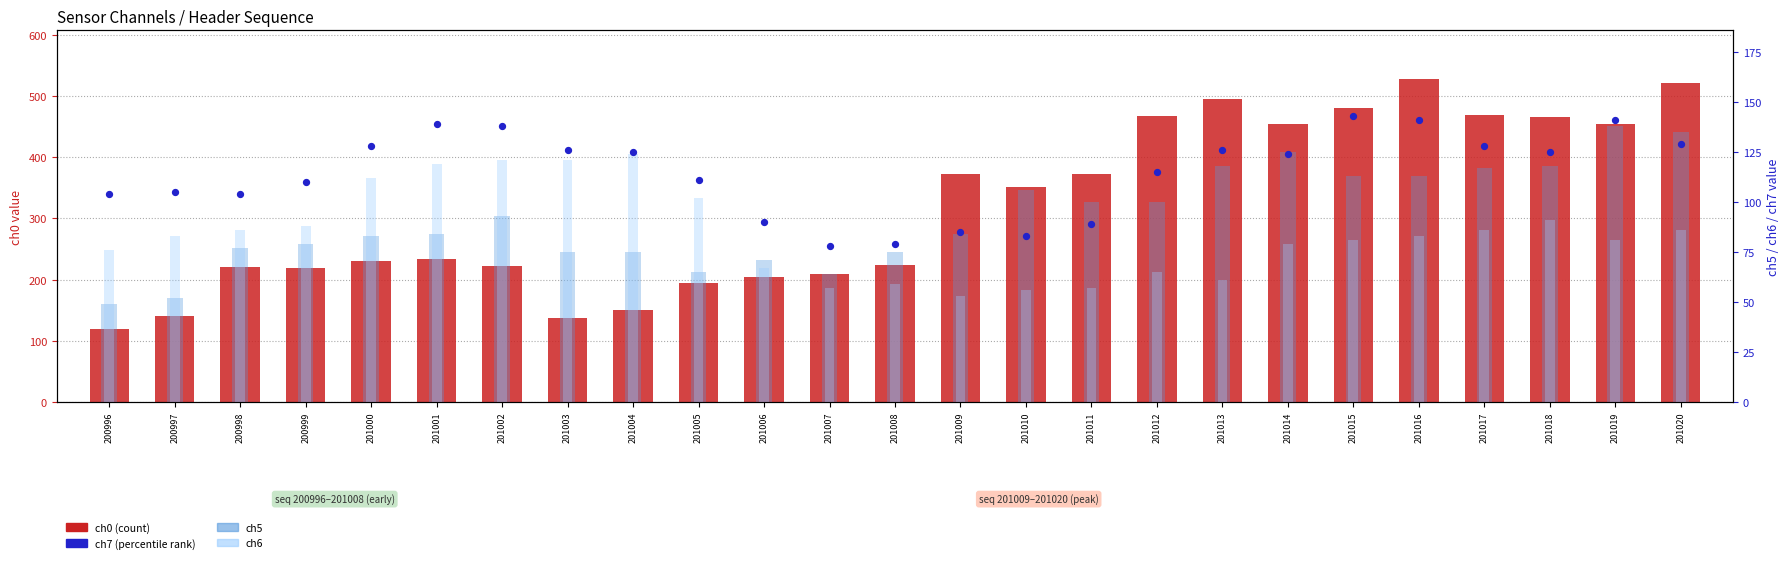

What is the total value across all series at 200998?

487